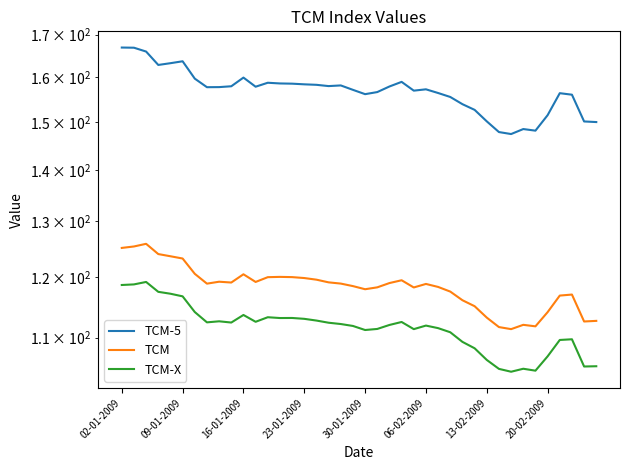

What position from the left is 18?

19